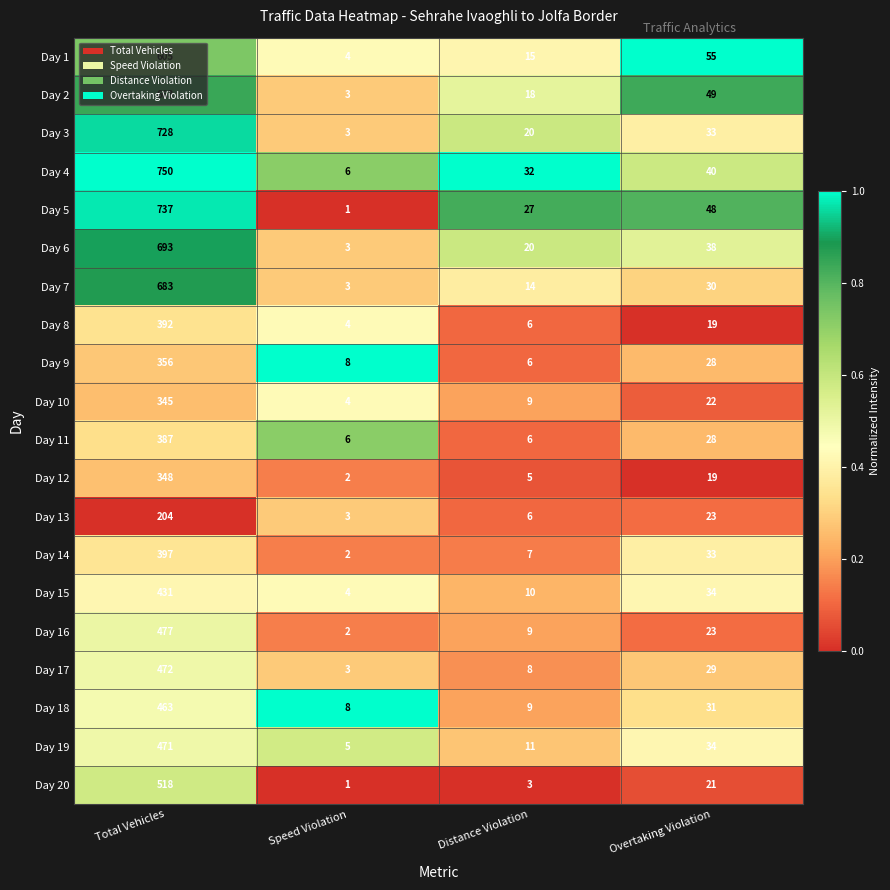

What is the difference between the highest and lowest values at Distance Violation?

29